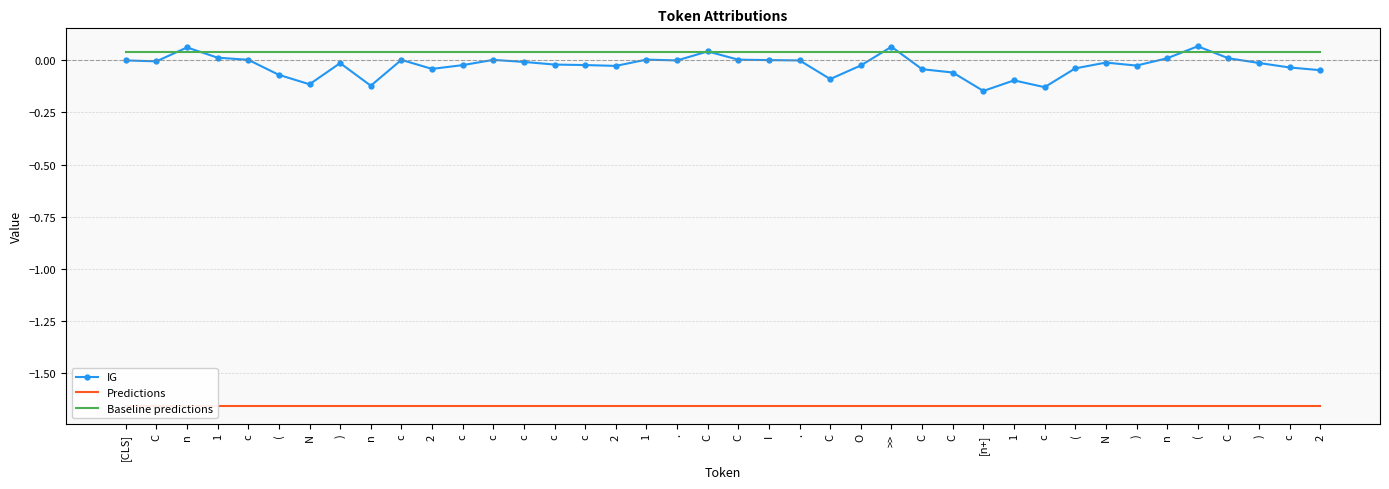

Is this an area chart (filled region under the line)?

No